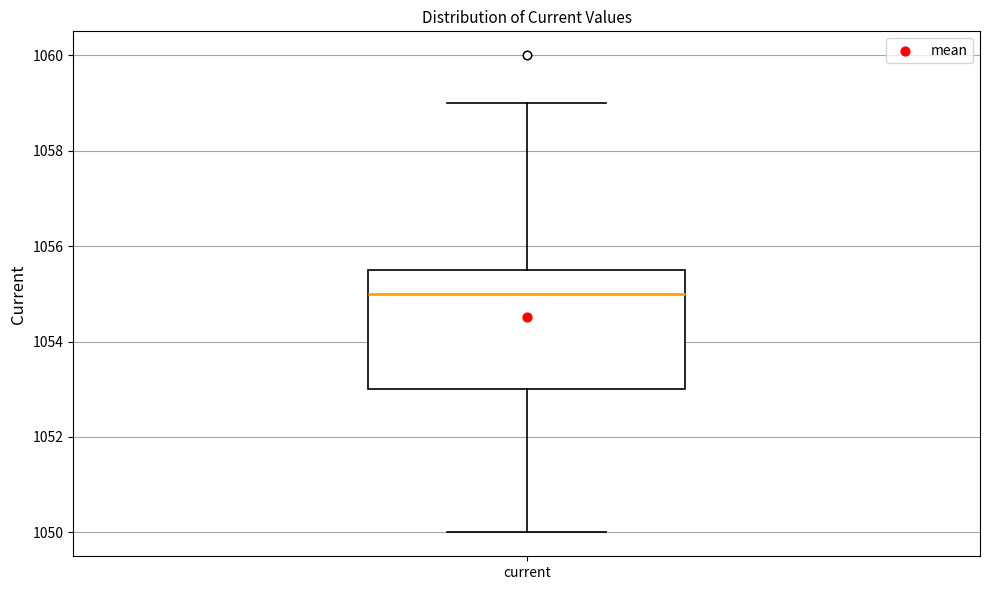

Transcribe this box plot: give where the median line is, the range the box spans, and where the two whiskers end, as read against the y-axis. The values are not printed on the chart, so give them approximately, as read against the axis.

median 1055.0, box 1053.0 to 1055.6, whiskers 1050.0 to 1059.0